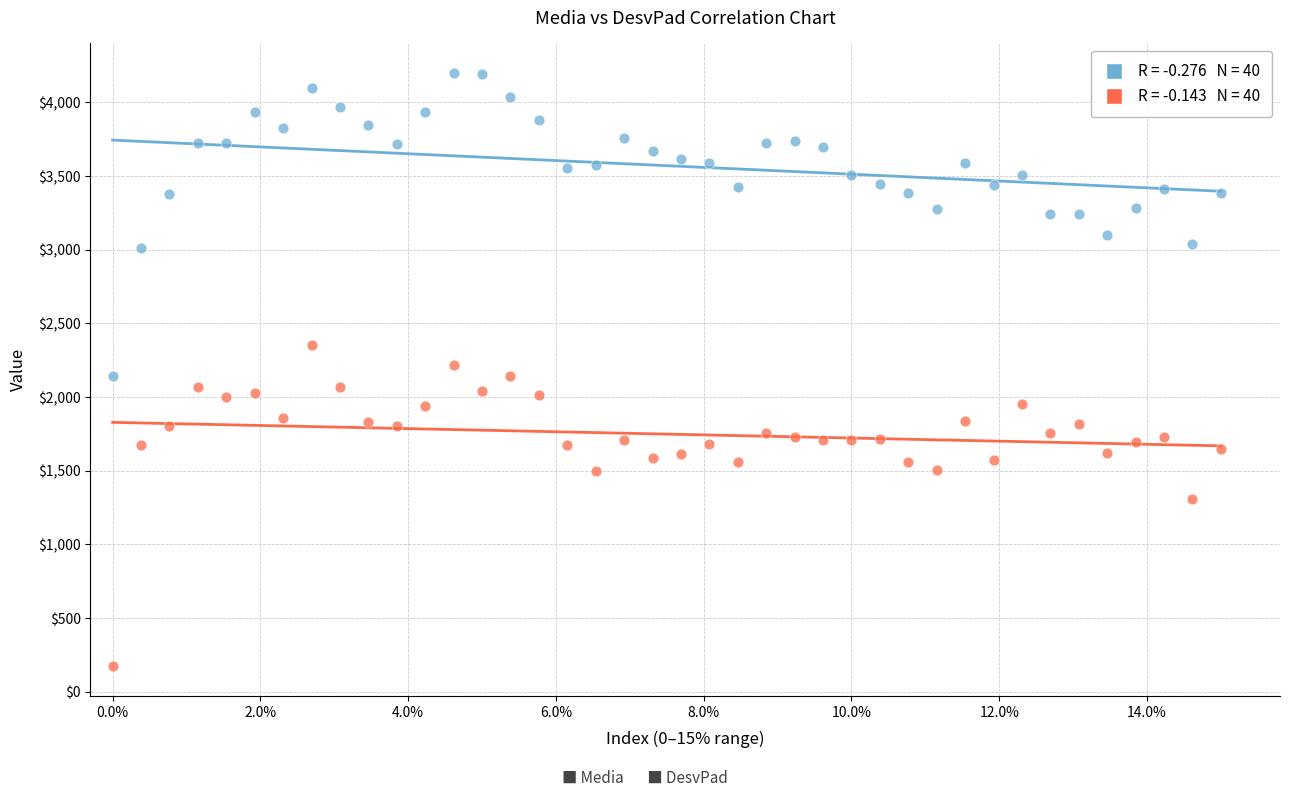

Across all data points, what is the range of Y values (max minus min)?

4025.2